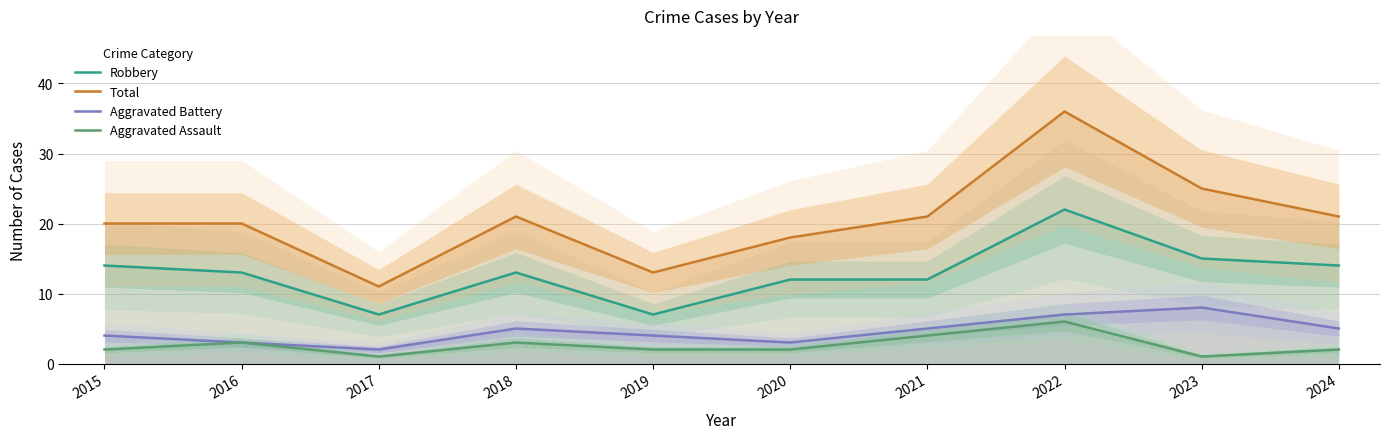

List the labels in order of Robbery value, largest first.

2022, 2023, 2015, 2024, 2016, 2018, 2020, 2021, 2017, 2019